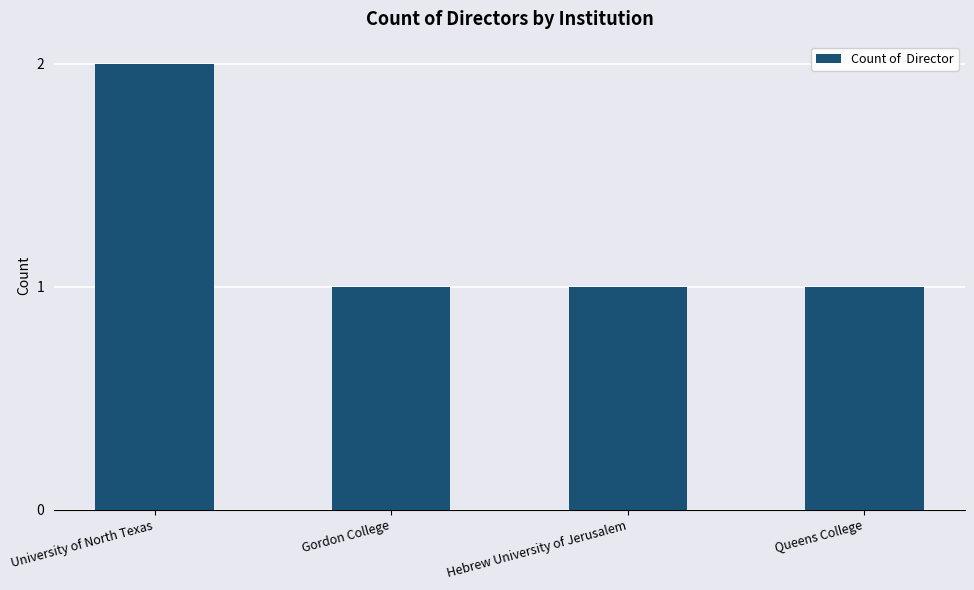

What is the label of the 2nd bar from the left?

Gordon College